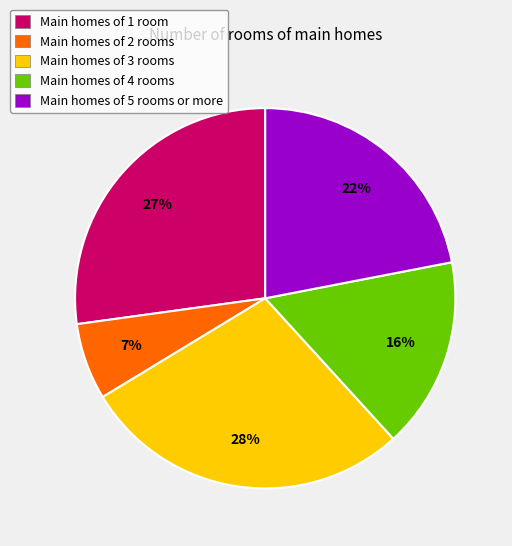

Is there a majority slice in this chart?

No